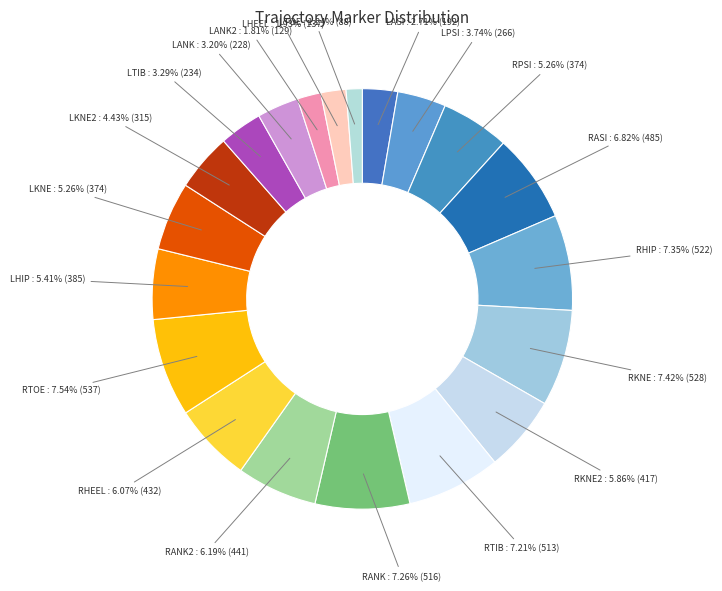

How much of the chart is everything except LANK?

96.8%